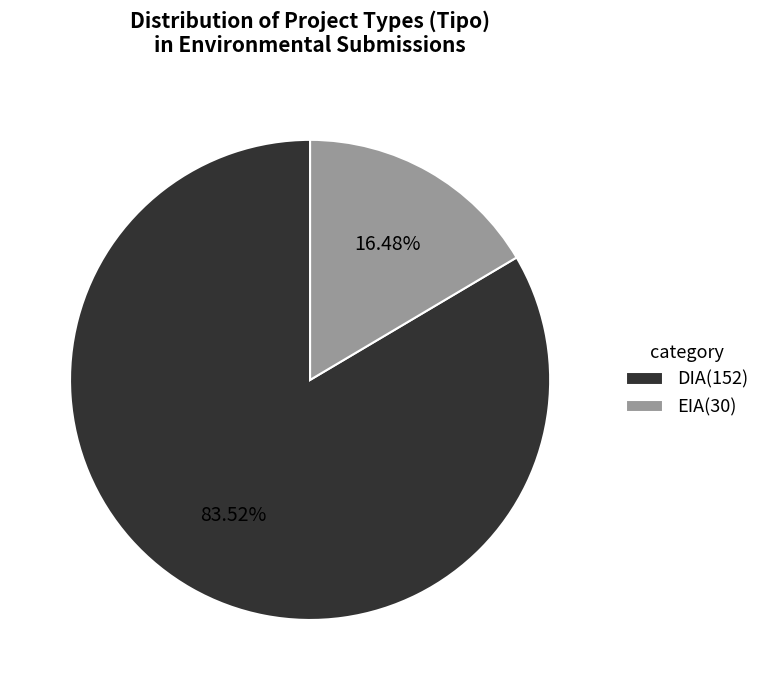

Which slice is the smallest?

EIA